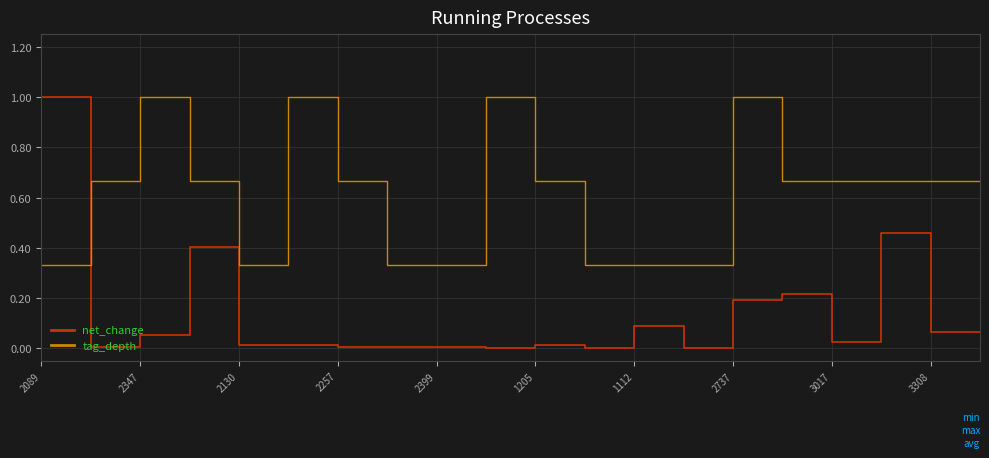

List the series in order of their overall mean, lowest first.

net_change, tag_depth